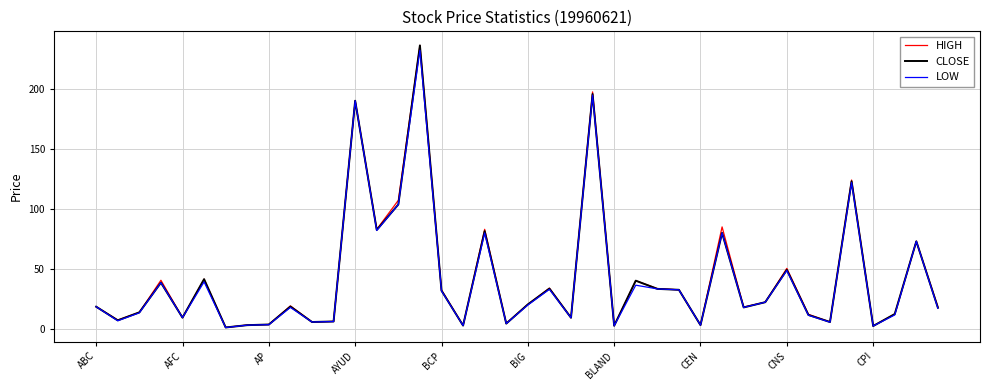

What is the maximum value shown in the chart?

236.0